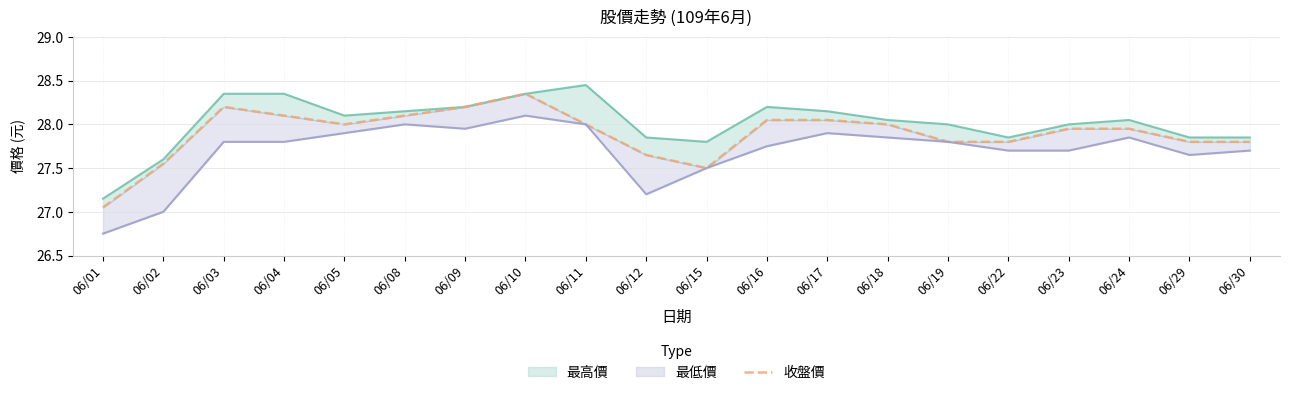

What is the maximum value shown in the chart?

28.4